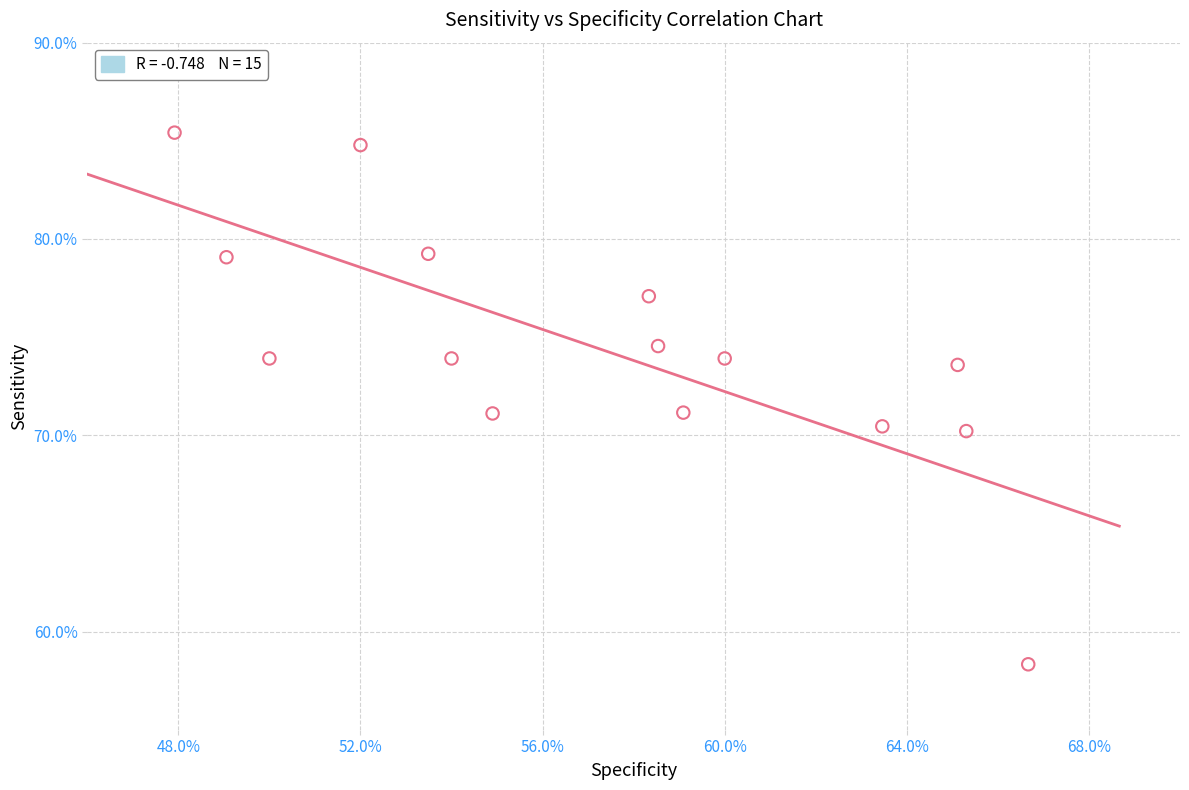

What is the range of X values (max minus min)?

18.8